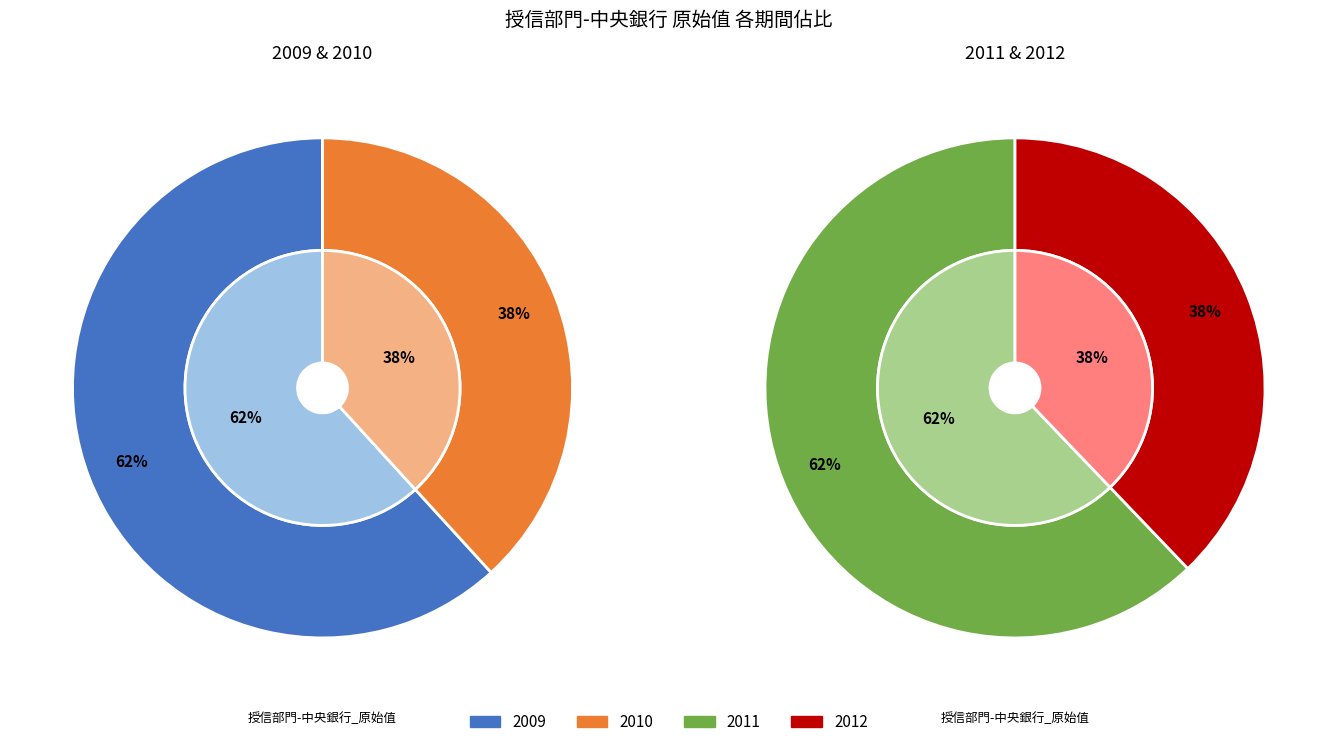

Rank the categories by value from highest to lowest.

2009, 2011, 2010, 2012